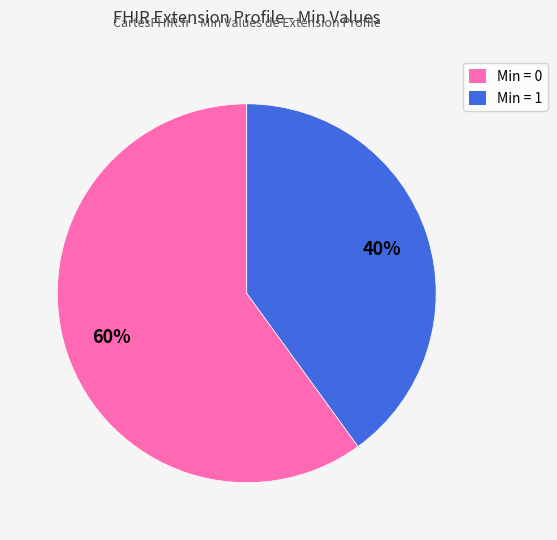

To the nearest percent, what portion does Min = 1 represent?

40%